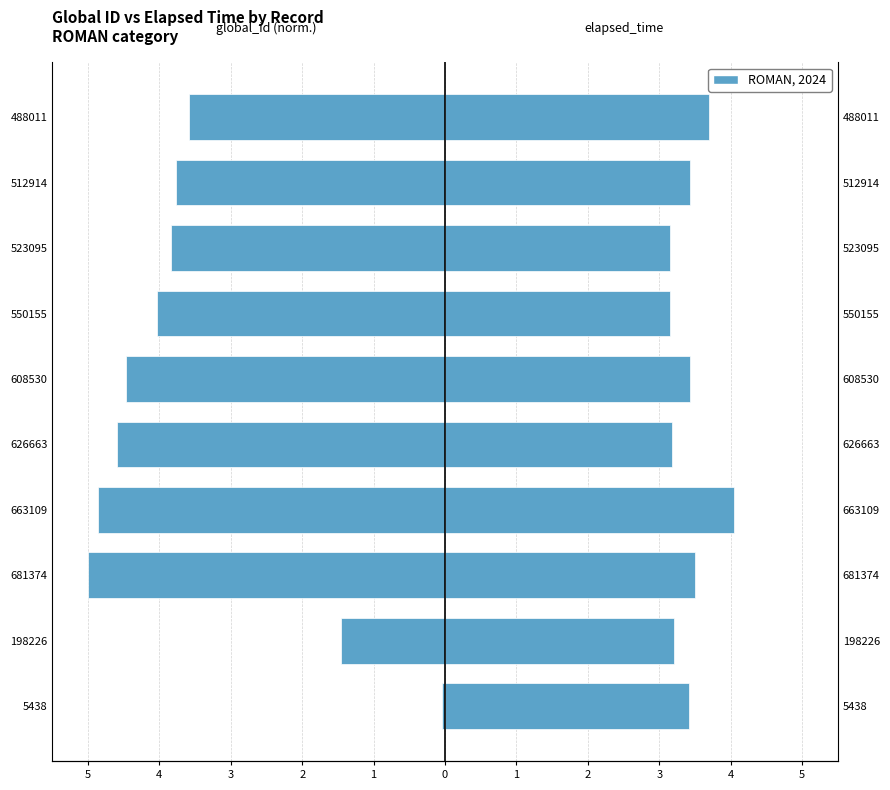

What is the average value of the elapsed_time series?

3.4